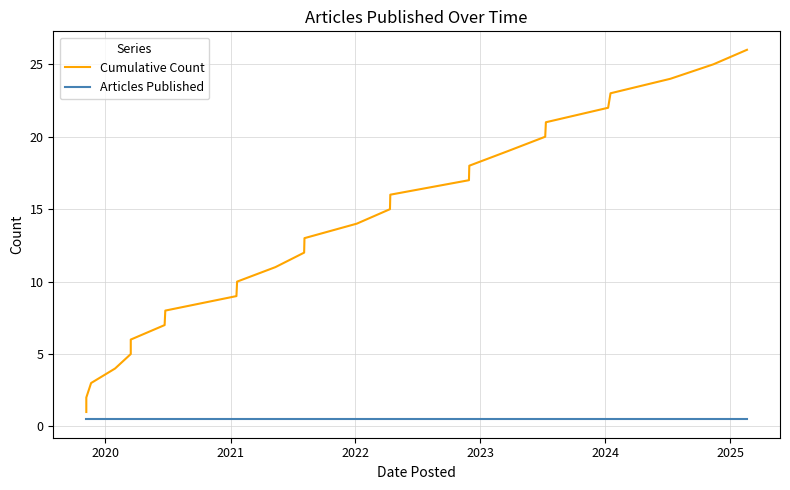

What is the maximum value for Articles Published?

0.5